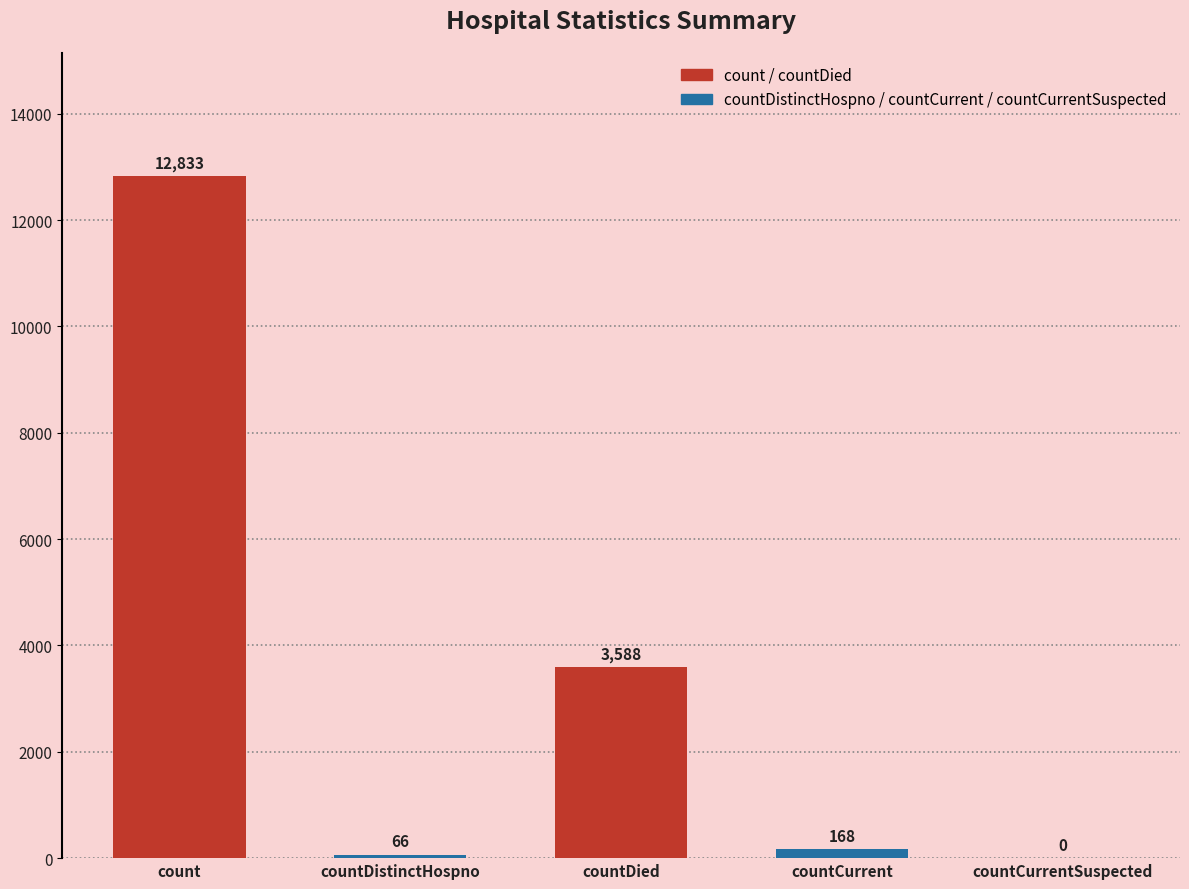

Does the chart contain stacked bars?

No